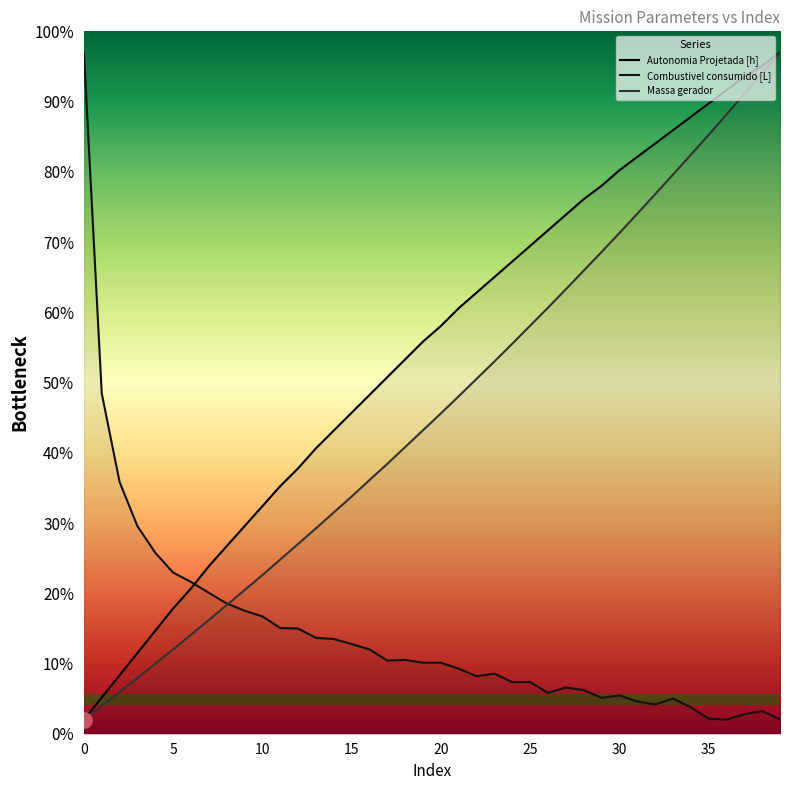

Which series contains the lowest Y value?

Autonomia Projetada [h]